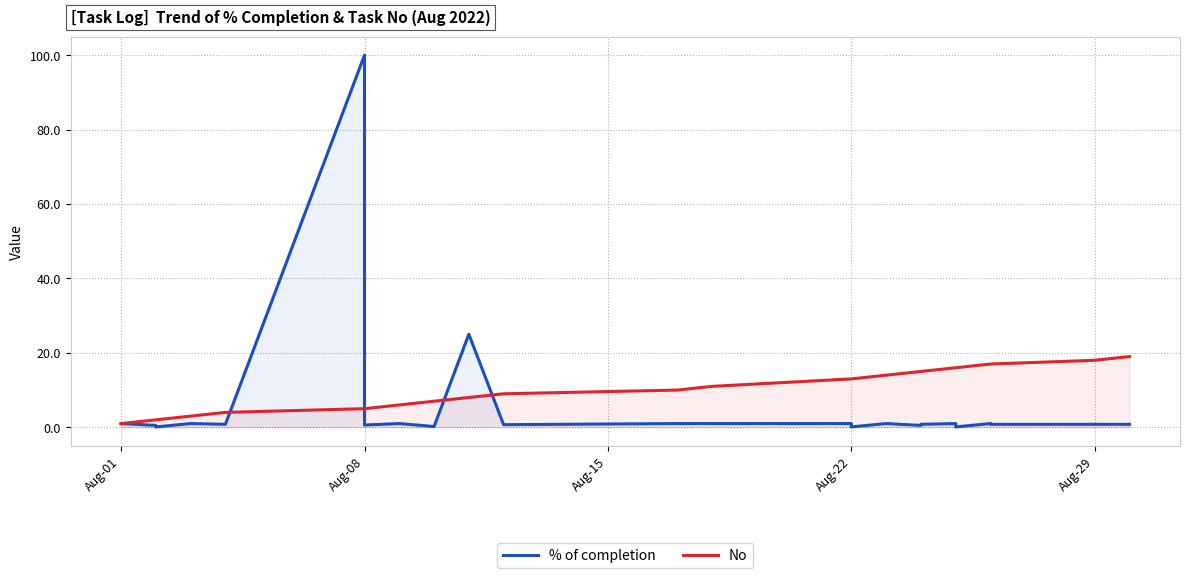

Rank the series by their average value, from lowest to highest.

% of completion, No